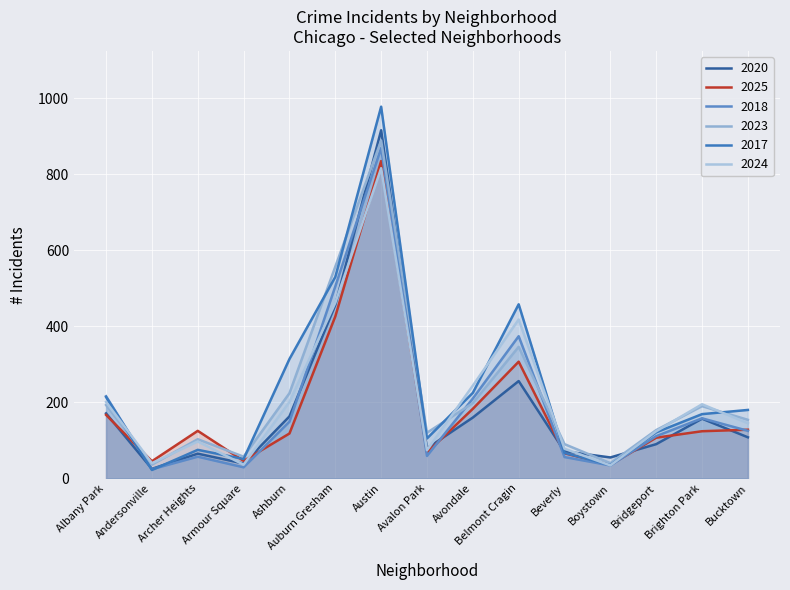

Which series has the largest range (max minus min)?

2017